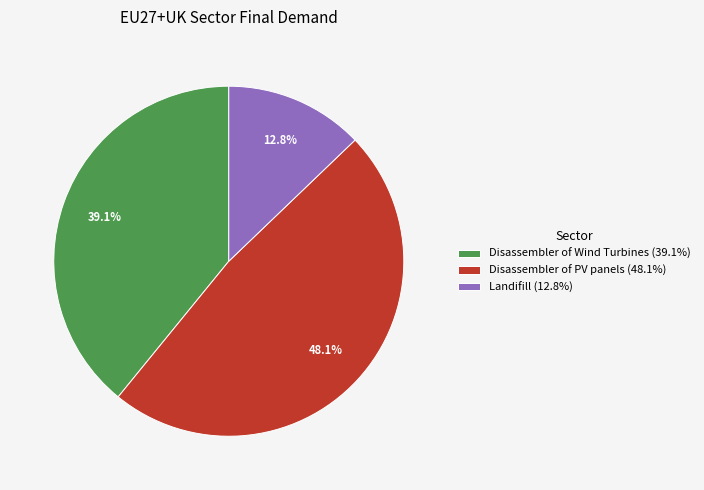

Rank the categories by value from lowest to highest.

Landifill, Disassembler of Wind Turbines, Disassembler of PV panels